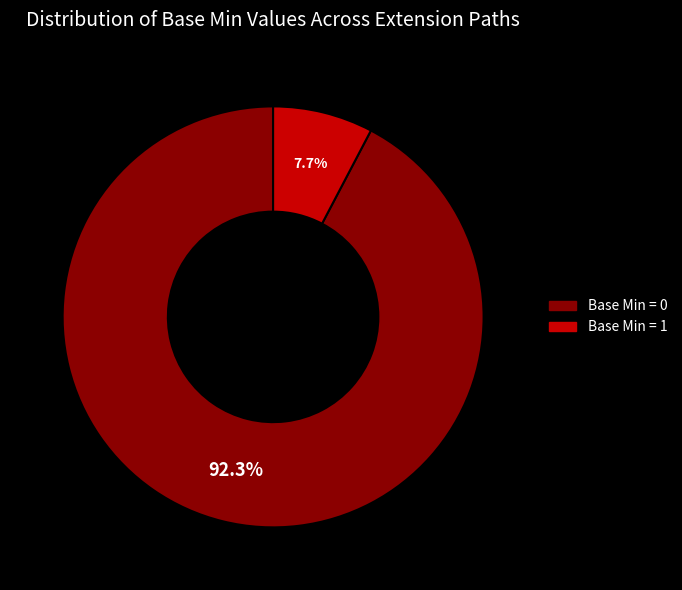

Which slice is the largest?

Base Min = 0